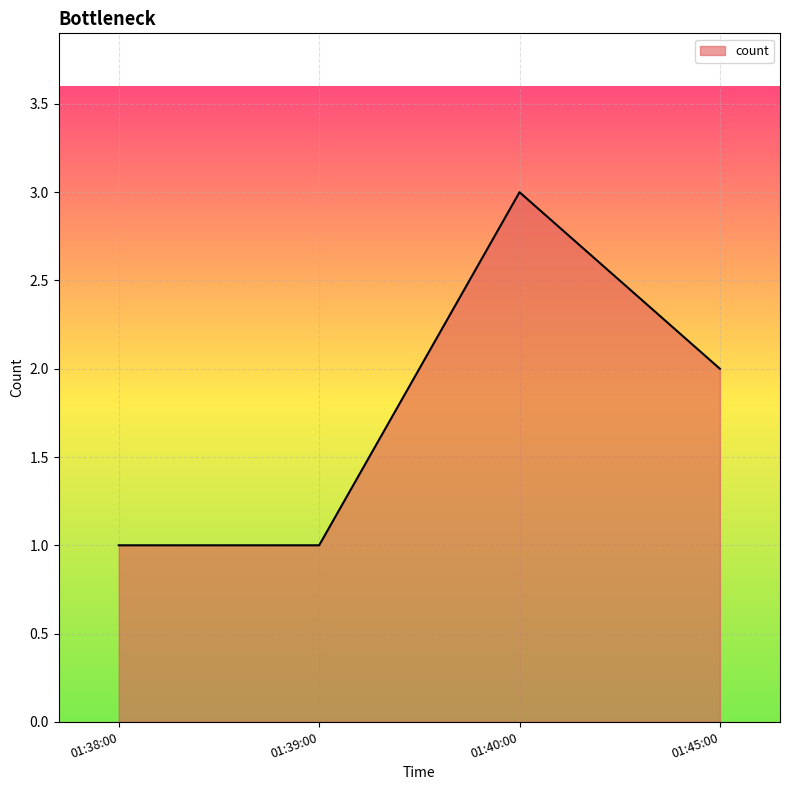

What is the sum of all values?

7